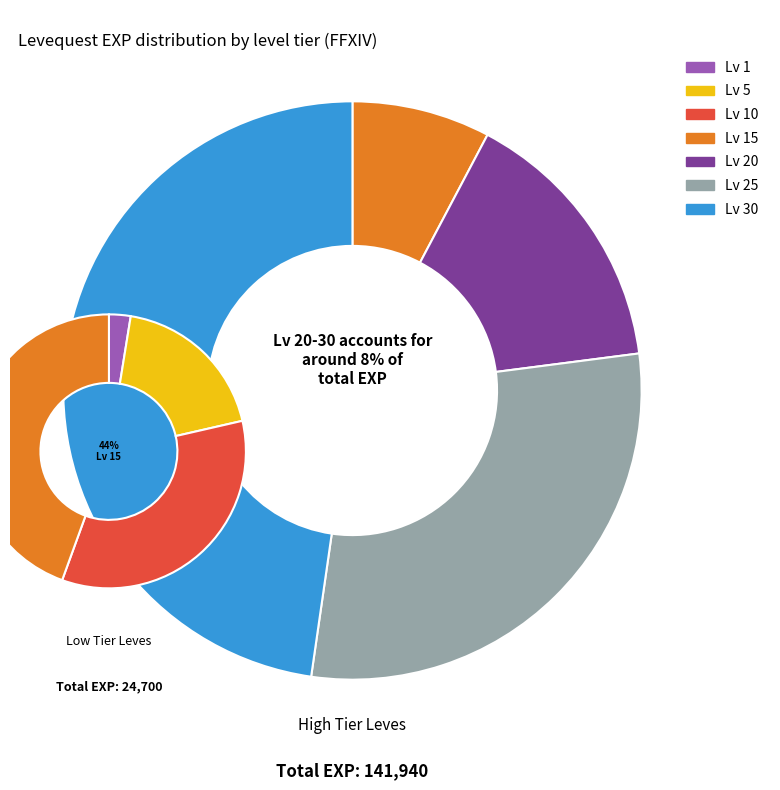

Combined, do Leve Level 15 and Leve Level 5 account for over 50%?

No